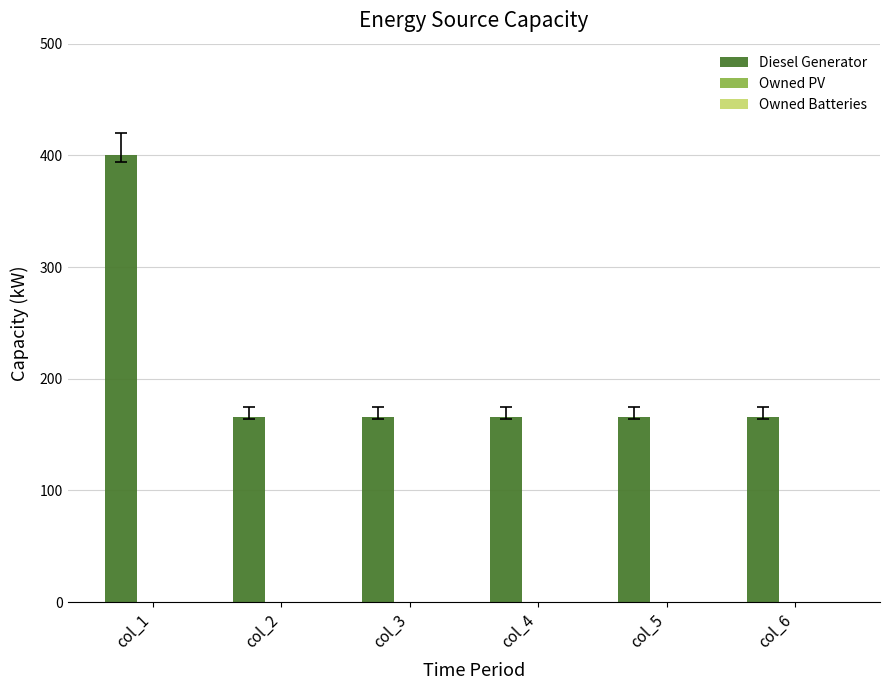

How many bars are there in total?

6